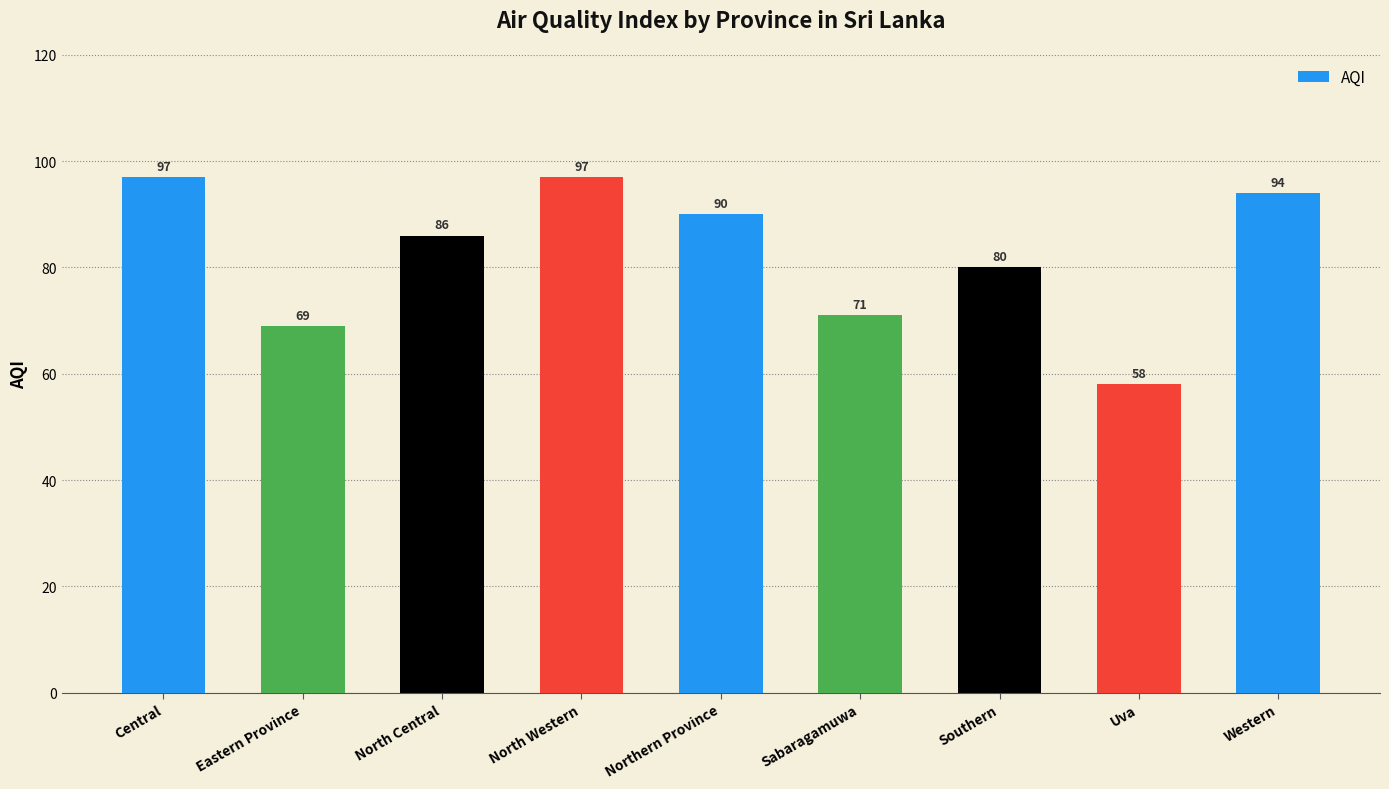

Reading left to right, what are all the values shown in this chart?

97	69	86	97	90	71	80	58	94